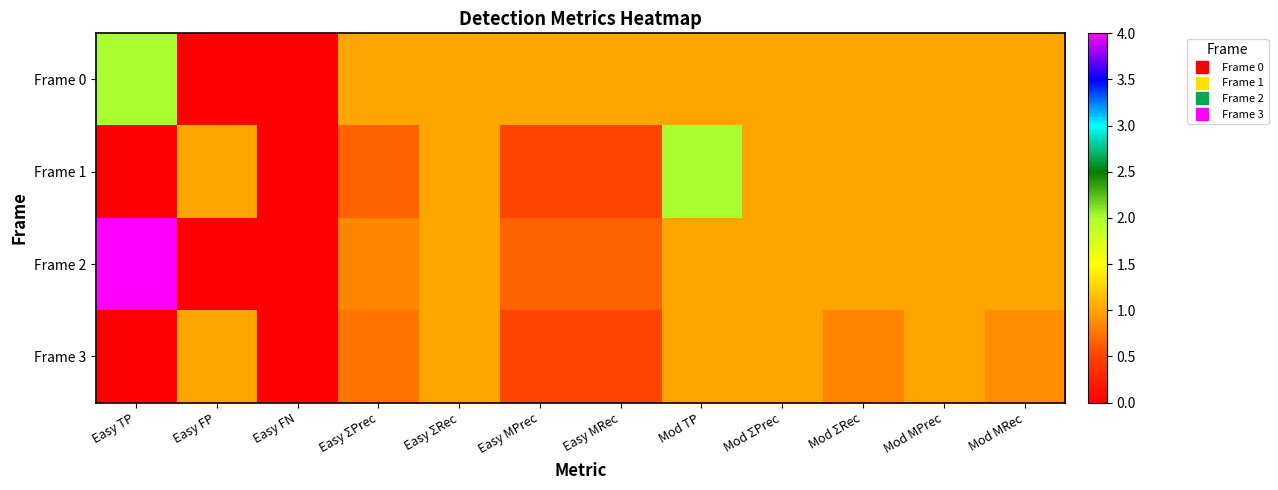

Reading left to right, transcribe all the data shown in this chart.

Frame 0: Easy TP=2.0	Easy FP=0.0	Easy FN=0.0	Easy ΣPrec=1.0	Easy ΣRec=1.0	Easy MPrec=1.0	Easy MRec=1.0	Mod TP=1.0	Mod ΣPrec=1.0	Mod ΣRec=1.0	Mod MPrec=1.0	Mod MRec=1.0
Frame 1: Easy TP=0.0	Easy FP=1.0	Easy FN=0.0	Easy ΣPrec=0.7	Easy ΣRec=1.0	Easy MPrec=0.5	Easy MRec=0.5	Mod TP=2.0	Mod ΣPrec=1.0	Mod ΣRec=1.0	Mod MPrec=1.0	Mod MRec=1.0
Frame 2: Easy TP=4.0	Easy FP=0.0	Easy FN=0.0	Easy ΣPrec=0.9	Easy ΣRec=1.0	Easy MPrec=0.7	Easy MRec=0.7	Mod TP=1.0	Mod ΣPrec=1.0	Mod ΣRec=1.0	Mod MPrec=1.0	Mod MRec=1.0
Frame 3: Easy TP=0.0	Easy FP=1.0	Easy FN=0.0	Easy ΣPrec=0.8	Easy ΣRec=1.0	Easy MPrec=0.5	Easy MRec=0.5	Mod TP=1.0	Mod ΣPrec=1.0	Mod ΣRec=0.8	Mod MPrec=1.0	Mod MRec=0.9